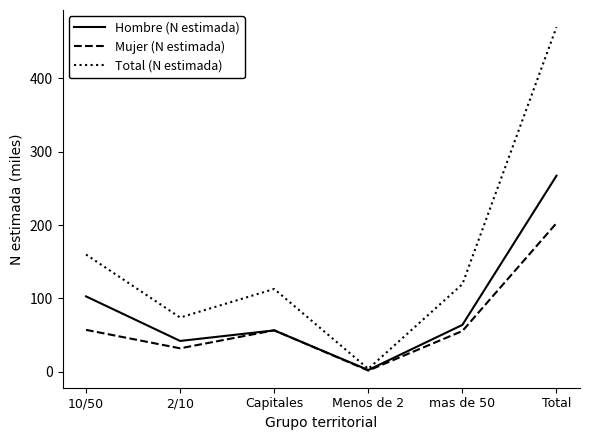

The value of Total (N estimada) at 10/50 is 159.8. True or false?

True